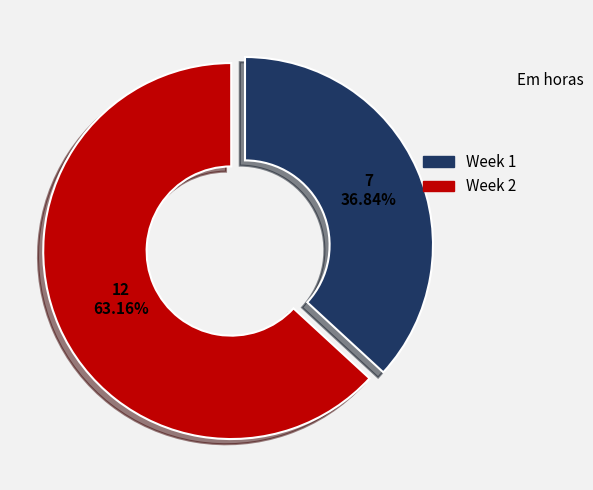

To the nearest percent, what portion does Week 2 represent?

63%